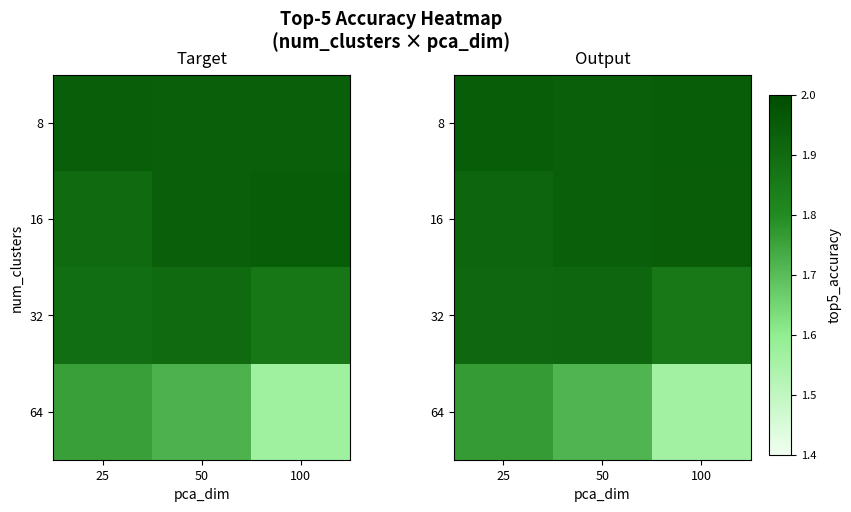

List the labels in order of 32 value, largest first.

50, 25, 100